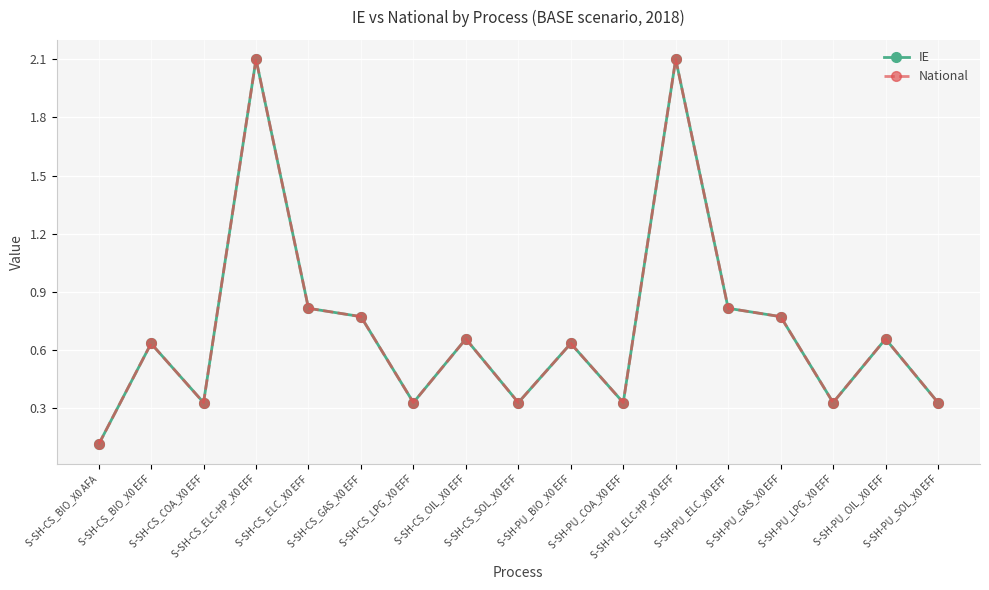

True or false: IE and National intersect in this chart.

False